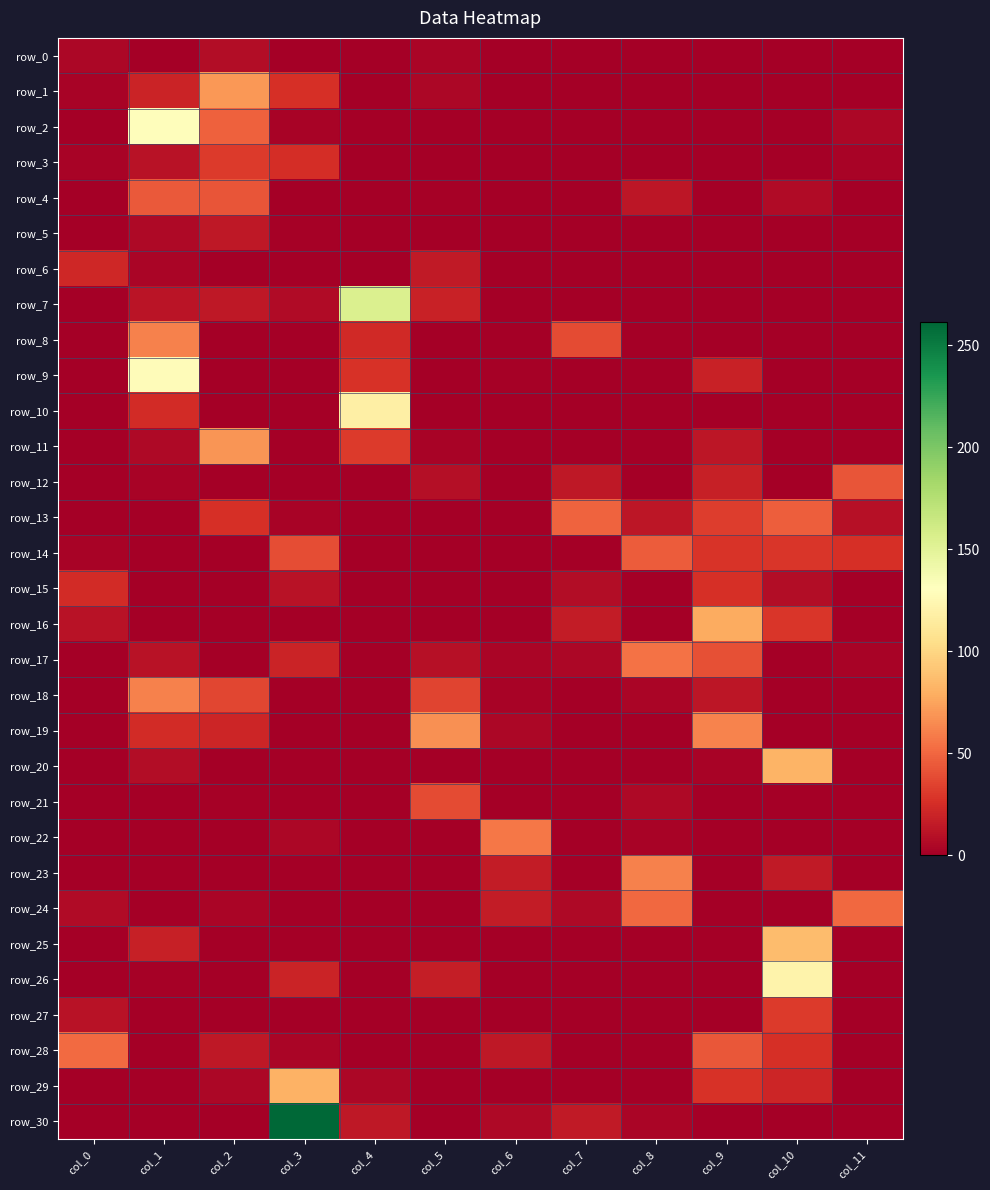

Which series has the widest spread of values?

row_30